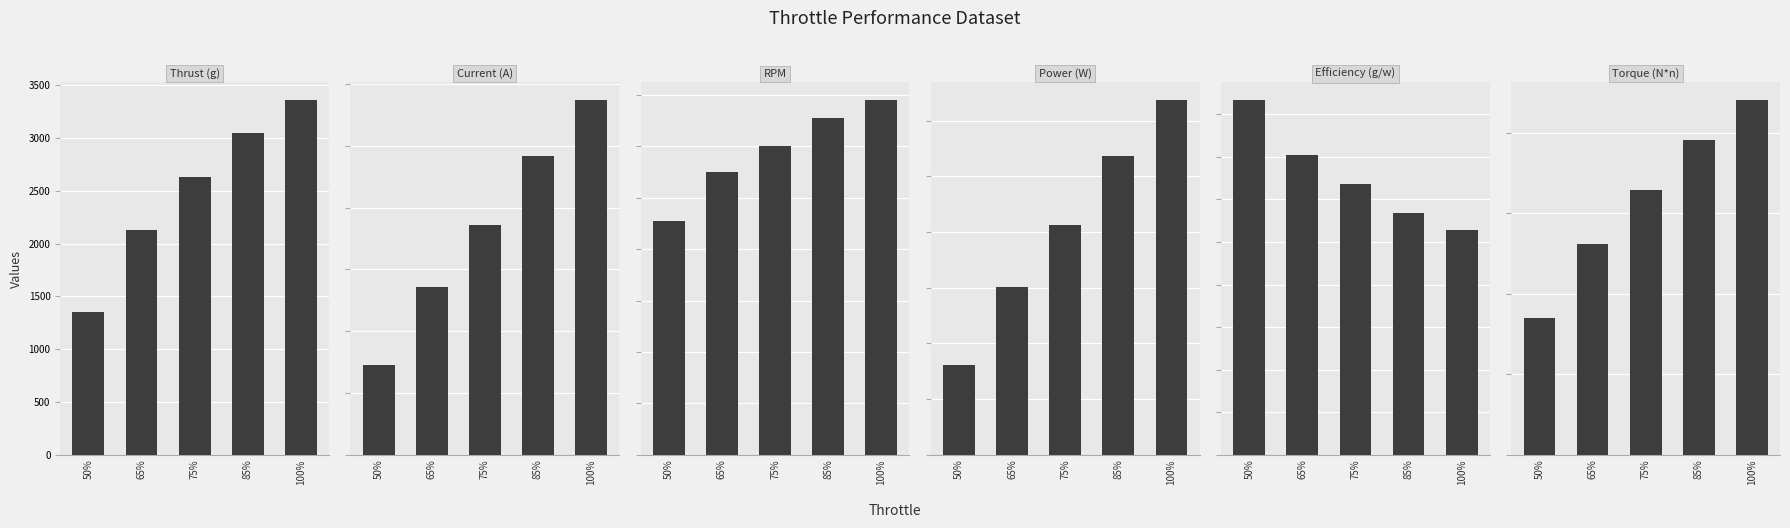

What is the value of the Efficiency (g/w) bar at the 2nd from the left?

7.0